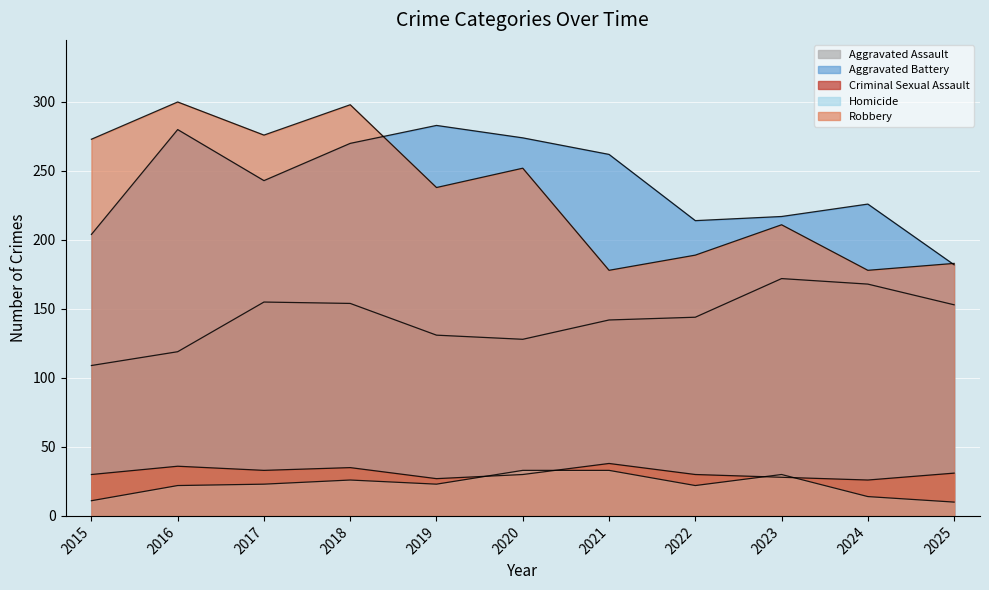

What is the total value across all series at 2022?

599